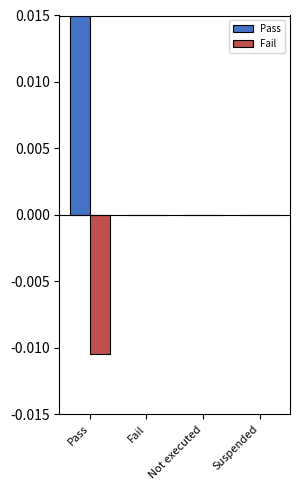

Count the number of categories in the chart.

4